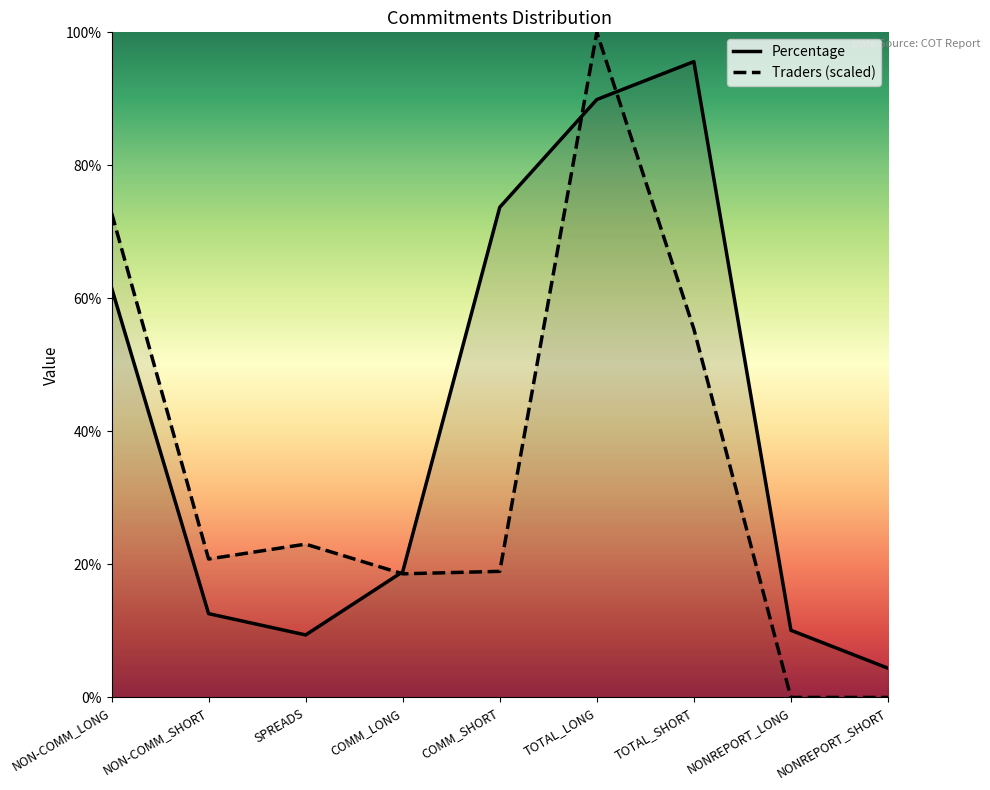

What is the difference between the maximum and minimum values in the Traders series?

100.0